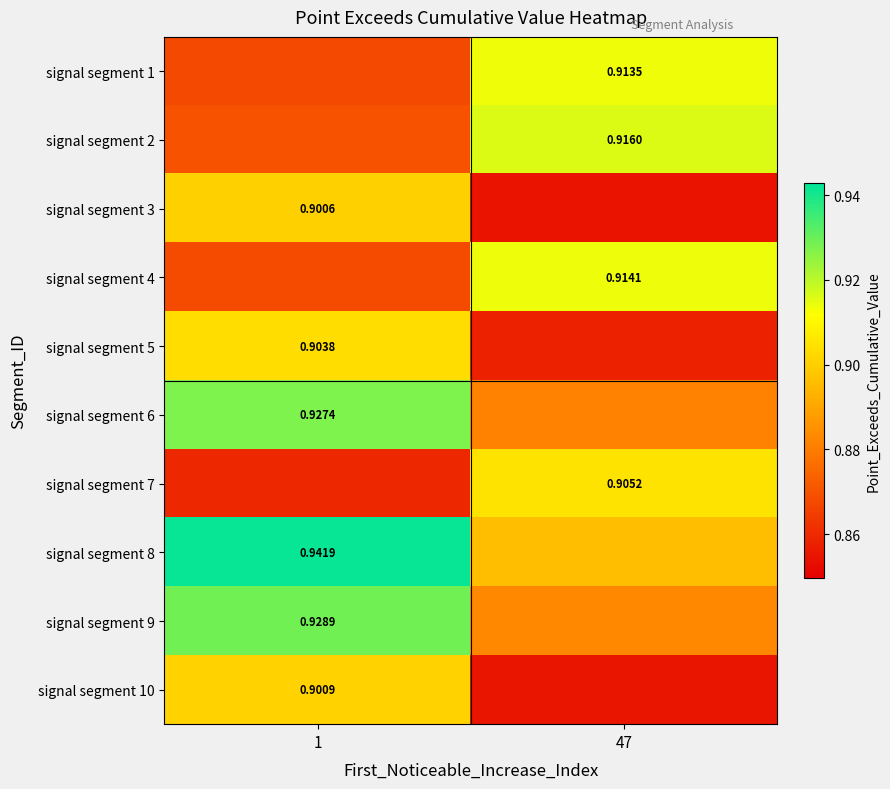

The value of signal segment 4 at 47 is 1.3. True or false?

False